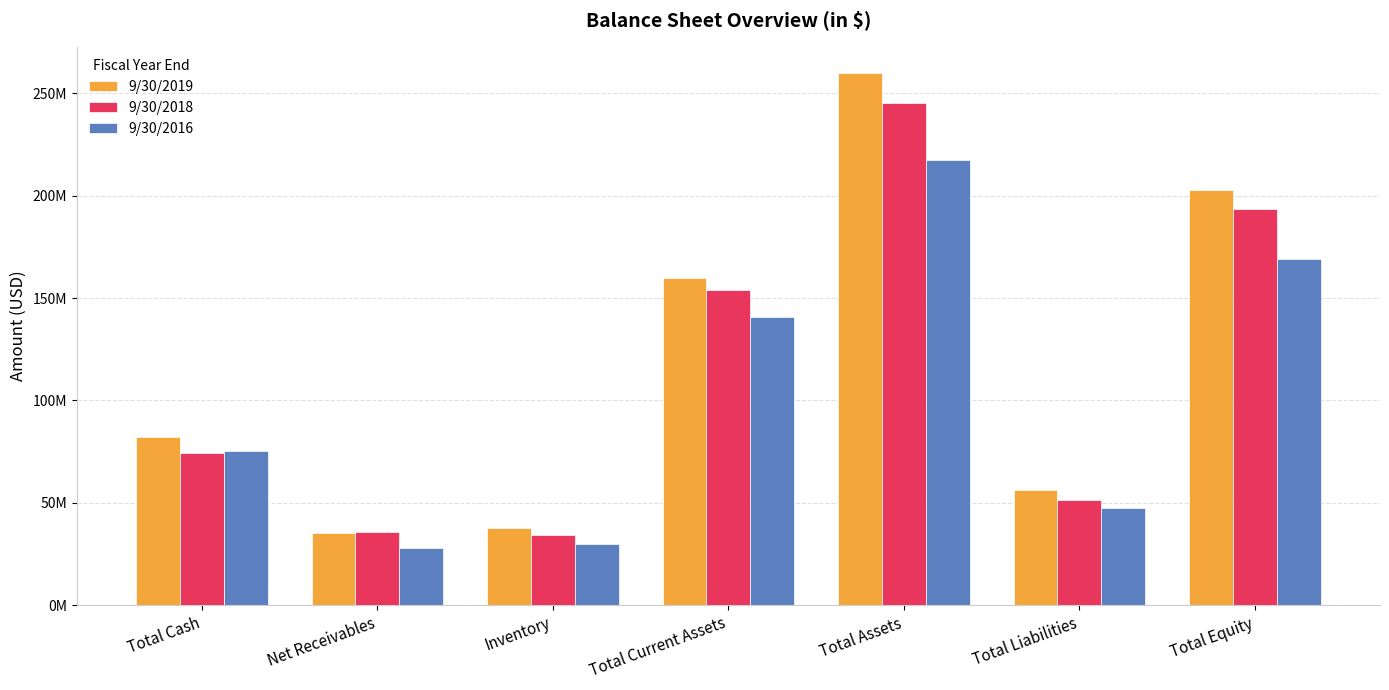

Does the chart contain stacked bars?

No